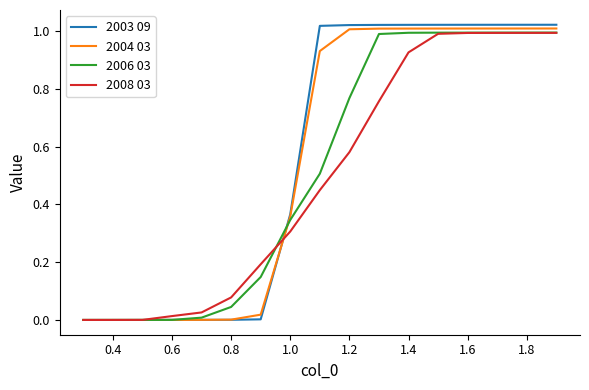

Which series has the widest spread of values?

2003 09